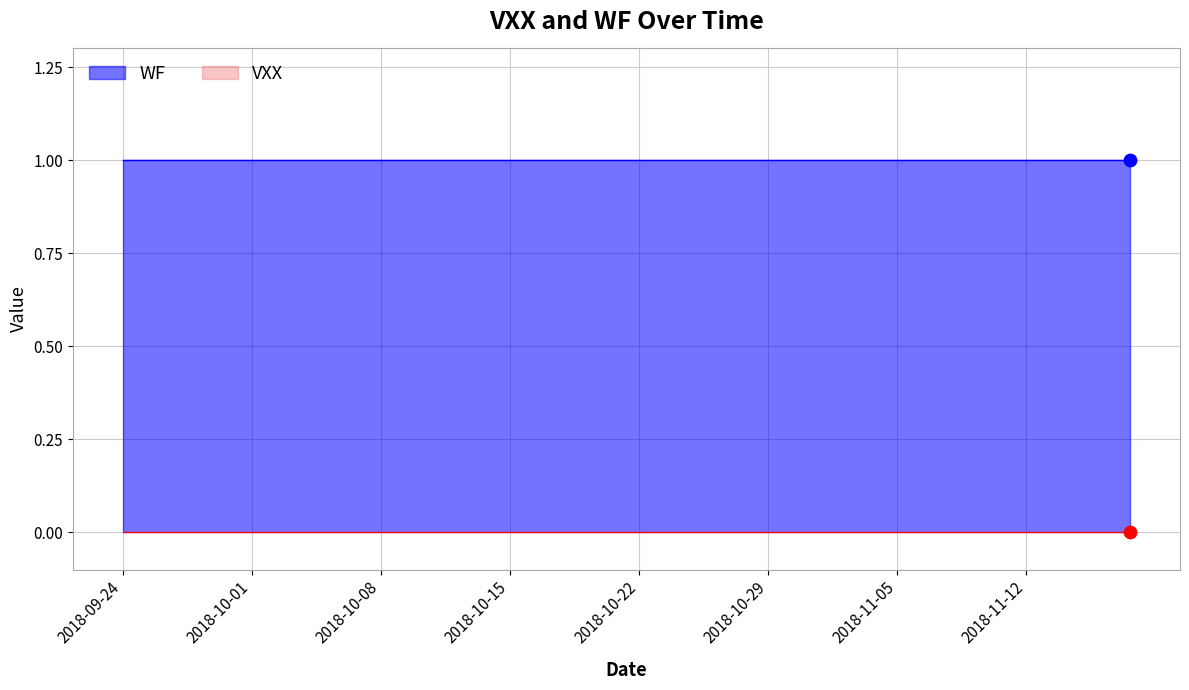

What are all the series names shown in the legend?

VXX, WF